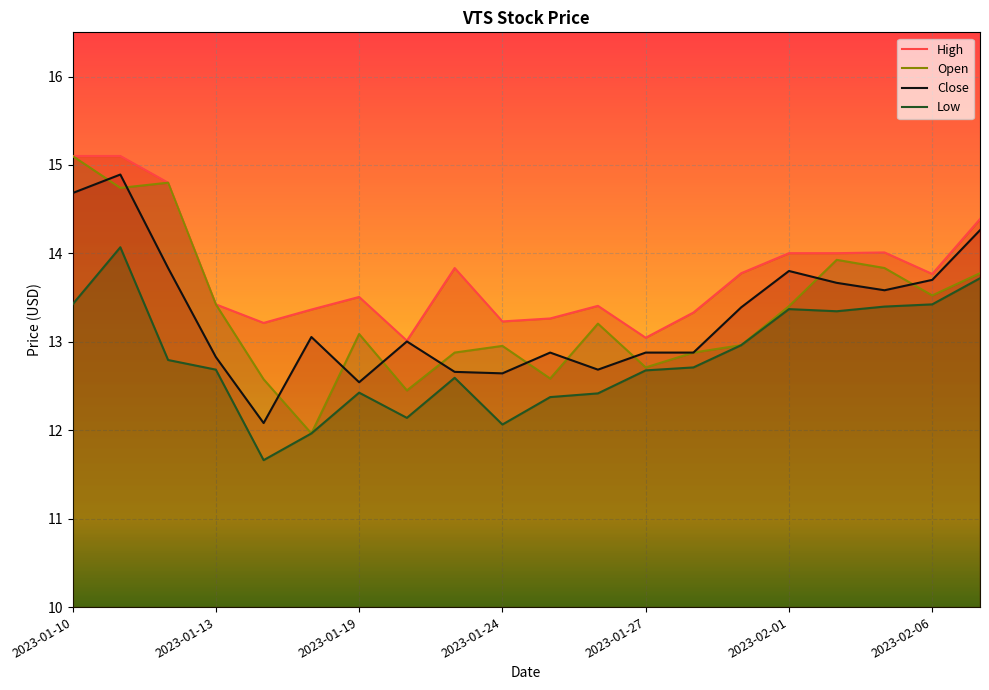

Between 2023-01-31 and 2023-01-17, which is larger?

2023-01-31